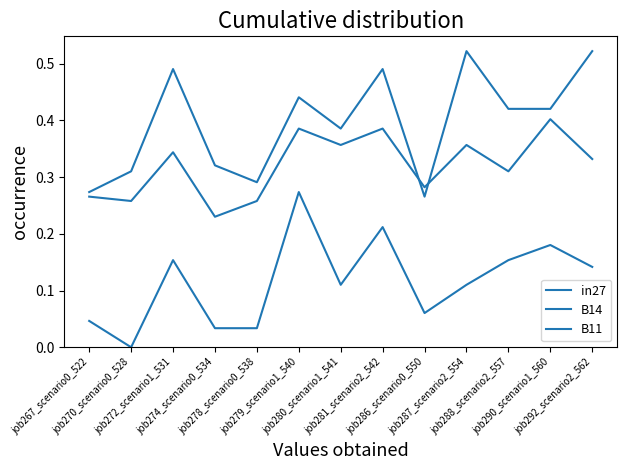

Reading right to left, extract all data points from this chart.

in27: job292_scenario2_562=0.1	job290_scenario1_560=0.2	job288_scenario2_557=0.2	job287_scenario2_554=0.1	job286_scenario0_550=0.1	job281_scenario2_542=0.2	job280_scenario1_541=0.1	job279_scenario1_540=0.3	job278_scenario0_538=0.0	job274_scenario0_534=0.0	job272_scenario1_531=0.2	job270_scenario0_528=0.0	job267_scenario0_522=0.0
B14: job292_scenario2_562=0.5	job290_scenario1_560=0.4	job288_scenario2_557=0.4	job287_scenario2_554=0.5	job286_scenario0_550=0.3	job281_scenario2_542=0.5	job280_scenario1_541=0.4	job279_scenario1_540=0.4	job278_scenario0_538=0.3	job274_scenario0_534=0.3	job272_scenario1_531=0.5	job270_scenario0_528=0.3	job267_scenario0_522=0.3
B11: job292_scenario2_562=0.3	job290_scenario1_560=0.4	job288_scenario2_557=0.3	job287_scenario2_554=0.4	job286_scenario0_550=0.3	job281_scenario2_542=0.4	job280_scenario1_541=0.4	job279_scenario1_540=0.4	job278_scenario0_538=0.3	job274_scenario0_534=0.2	job272_scenario1_531=0.3	job270_scenario0_528=0.3	job267_scenario0_522=0.3